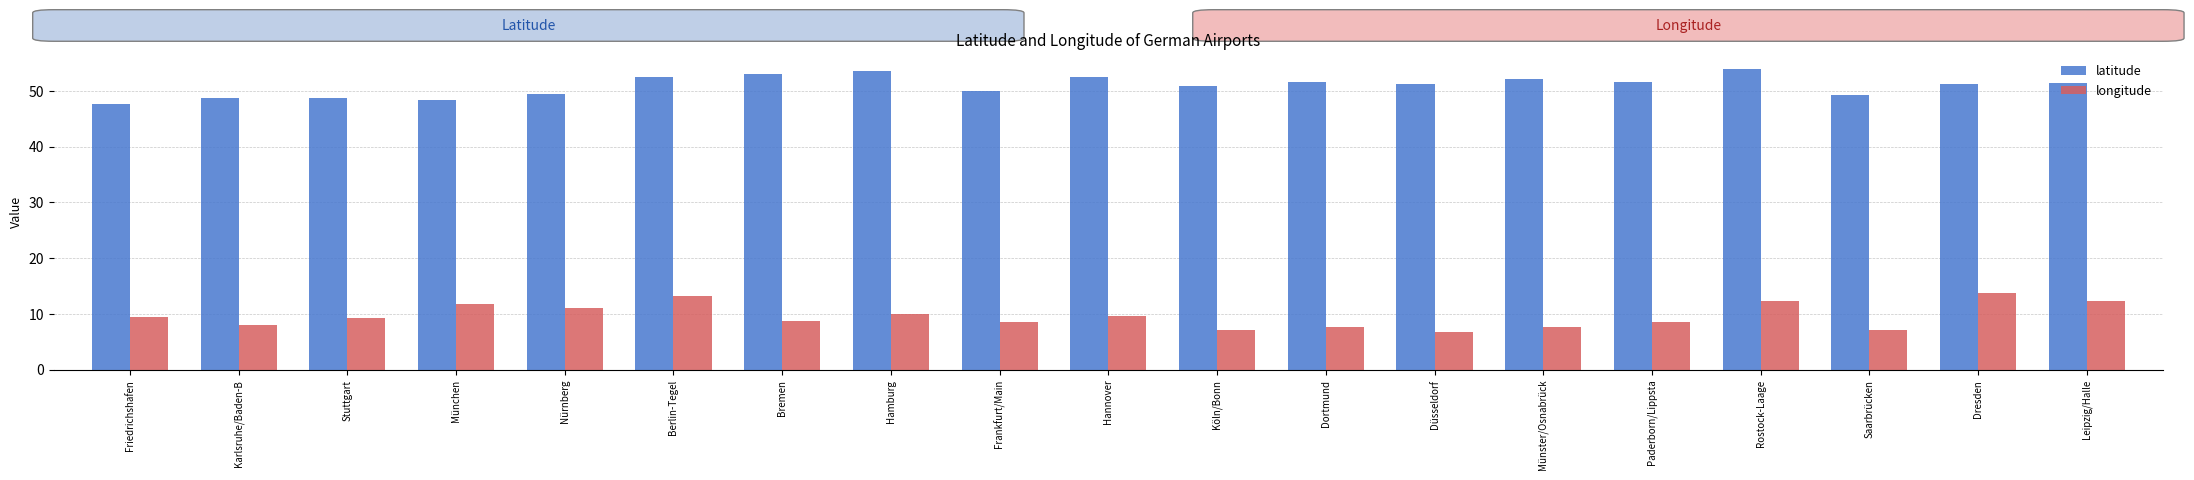

Is it true that latitude equals 51.4 at Leipzig/Halle?

True